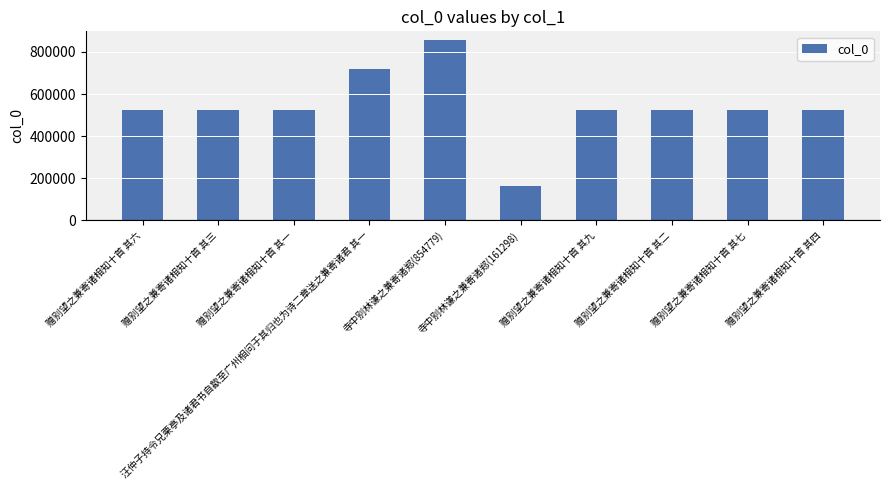

How many categories are shown in the chart?

10